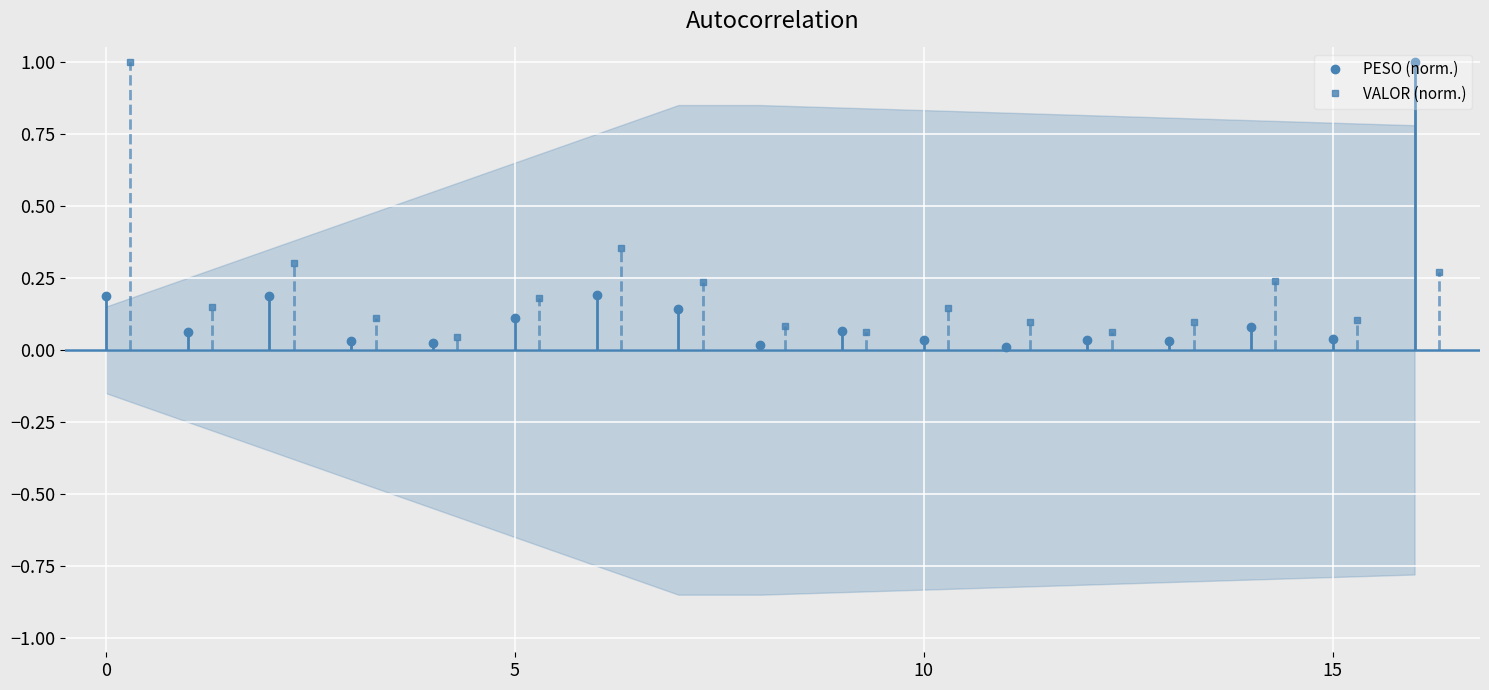

True or false: PESO (norm.) has more than 2 interior local peaks.

True